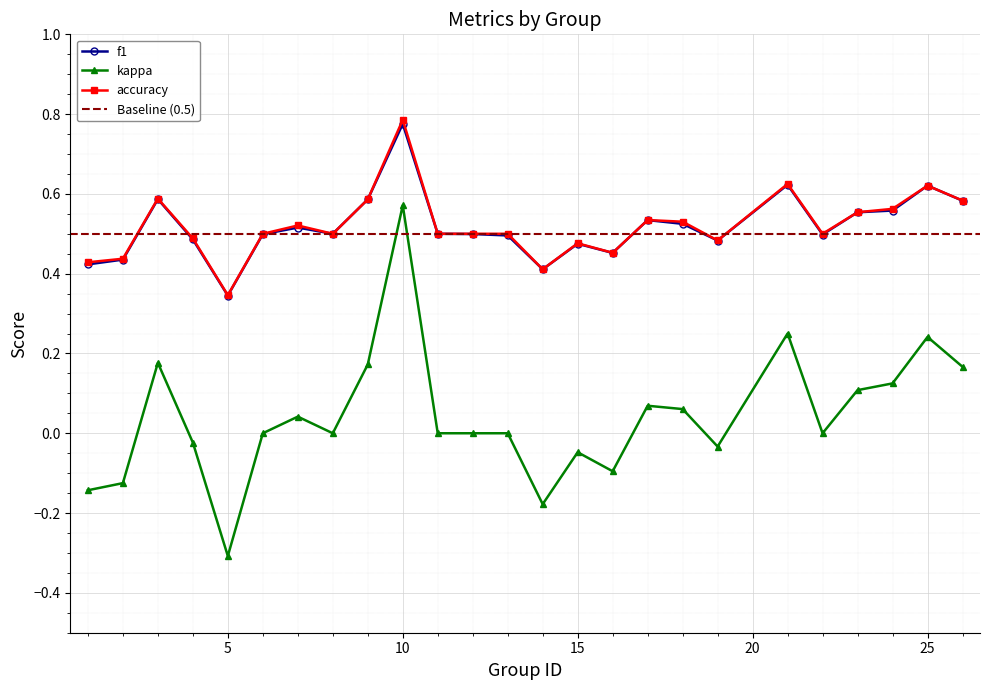

Is it true that kappa equals -0.1 at 16?

True